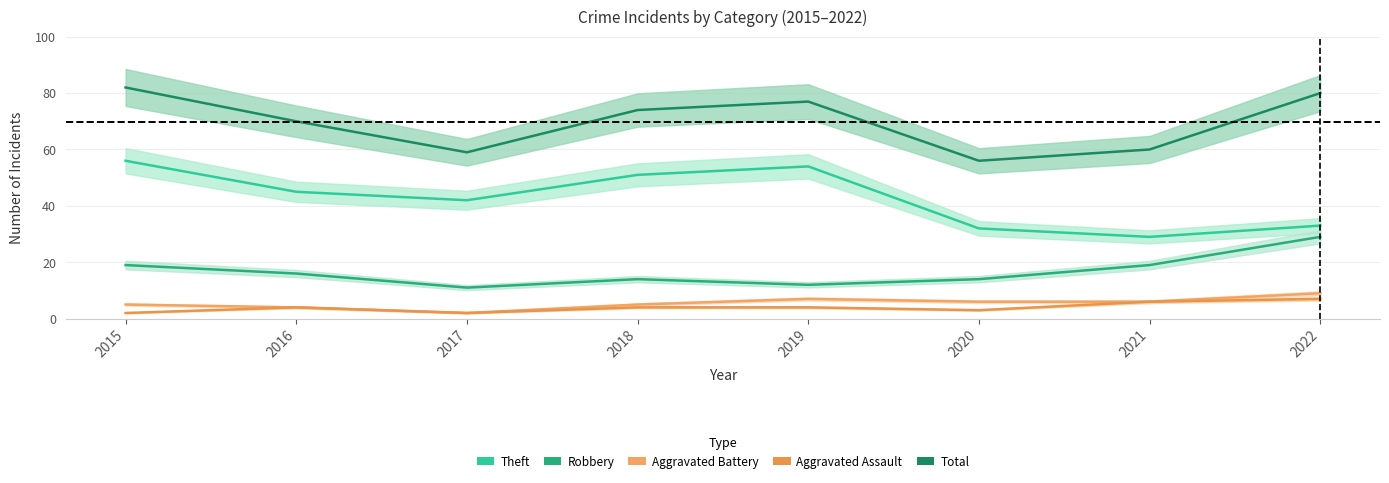

Rank the series by their maximum value, from highest to lowest.

Total, Theft, Robbery, Aggravated Battery, Aggravated Assault